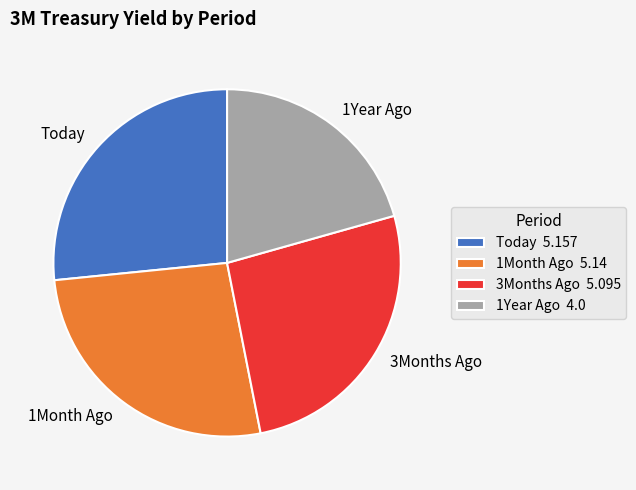

Does 1Year Ago account for over 50% of the chart?

No